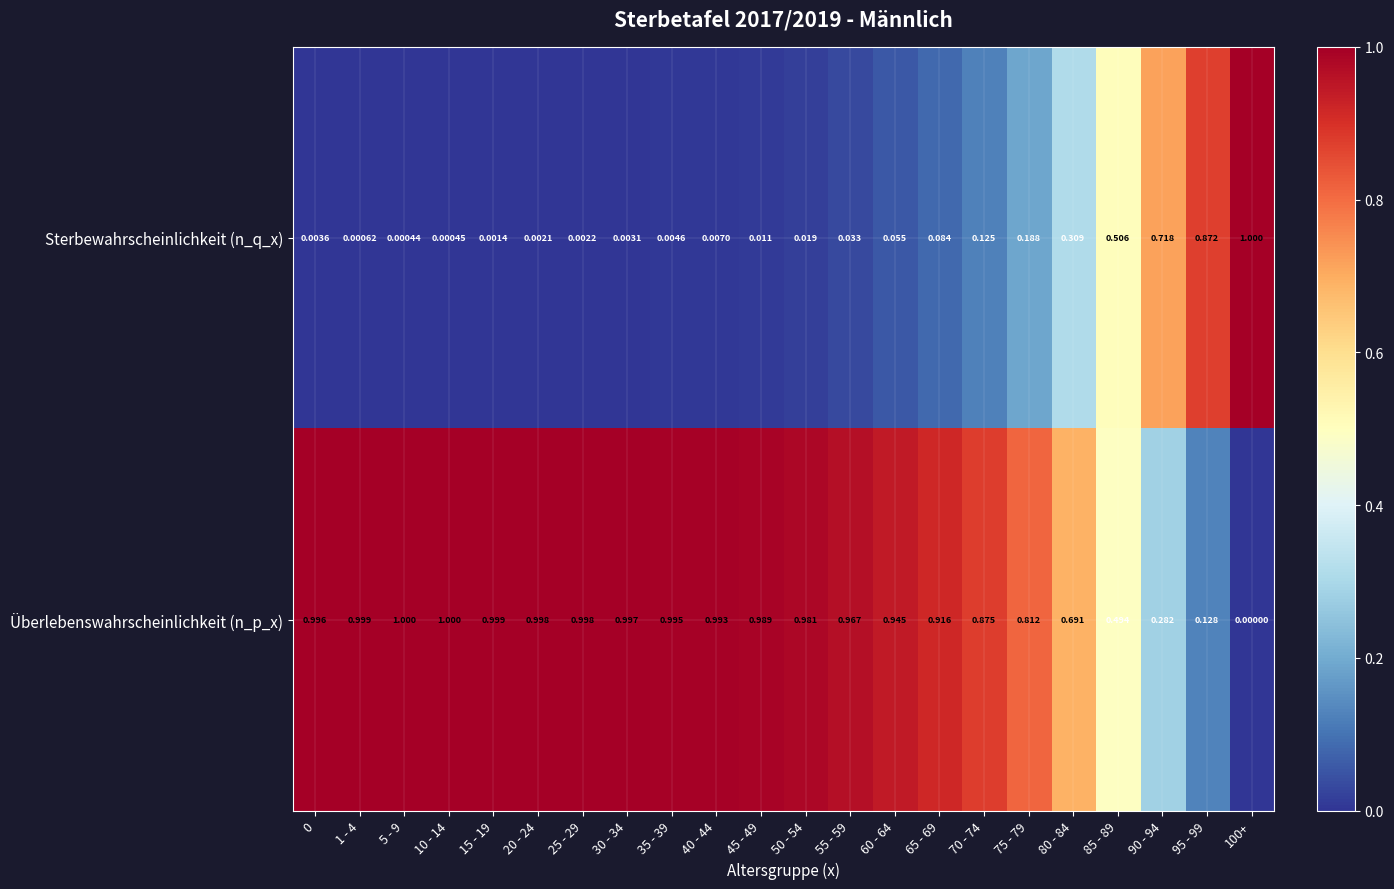

List the series in order of their overall mean, highest first.

Überlebenswahrscheinlichkeit (n_p_x), Sterbewahrscheinlichkeit (n_q_x)